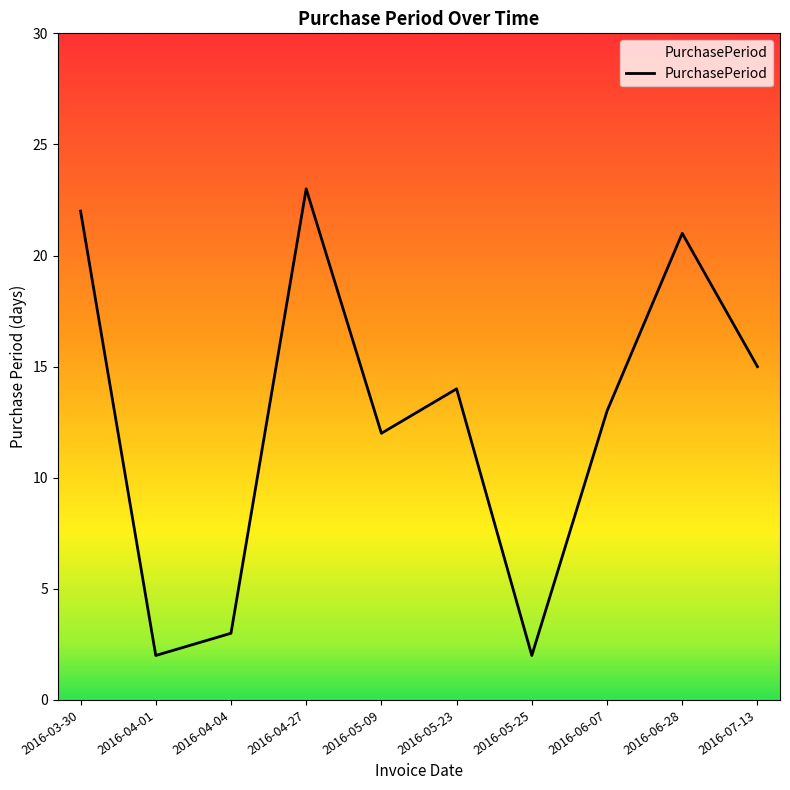

How many values are below 14?

5